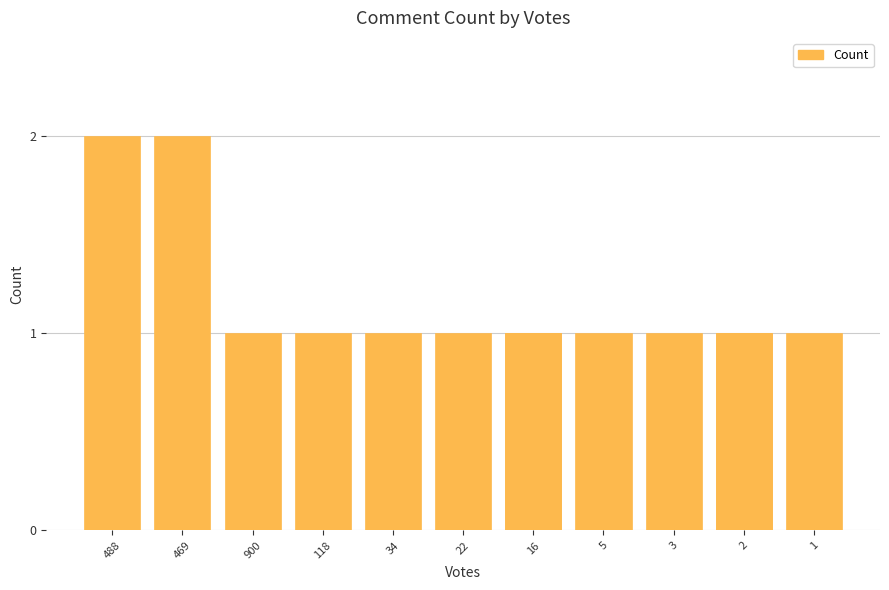

What is the greatest value displayed?

2